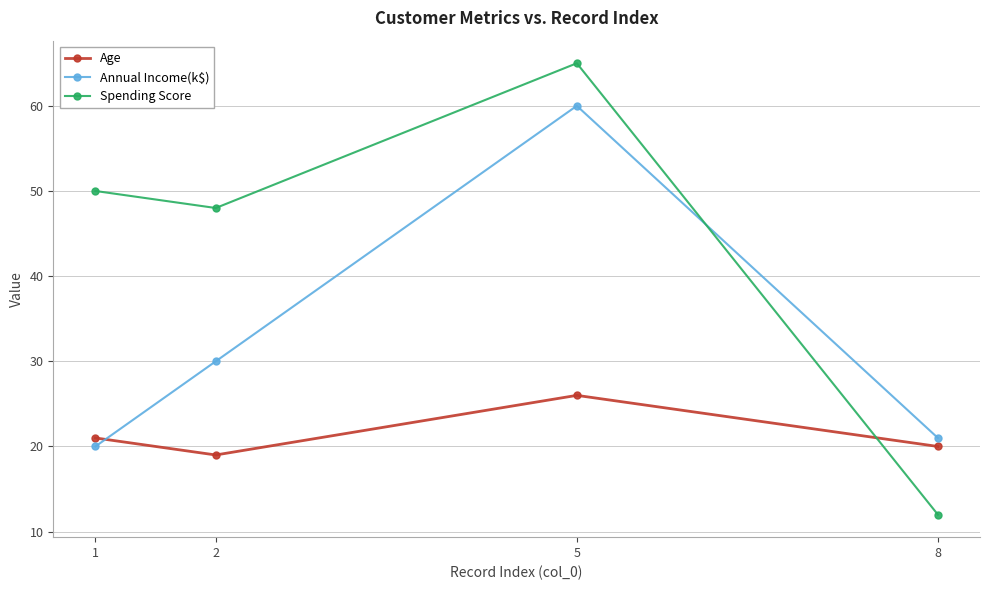

What is the total value across all series at 1?

91